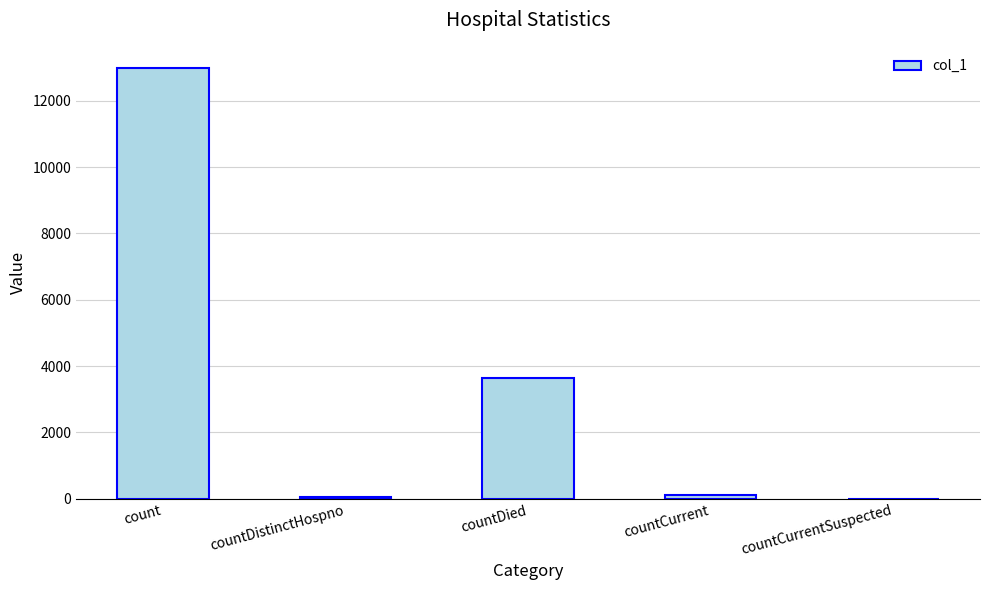

Between countDistinctHospno and count, which is larger?

count